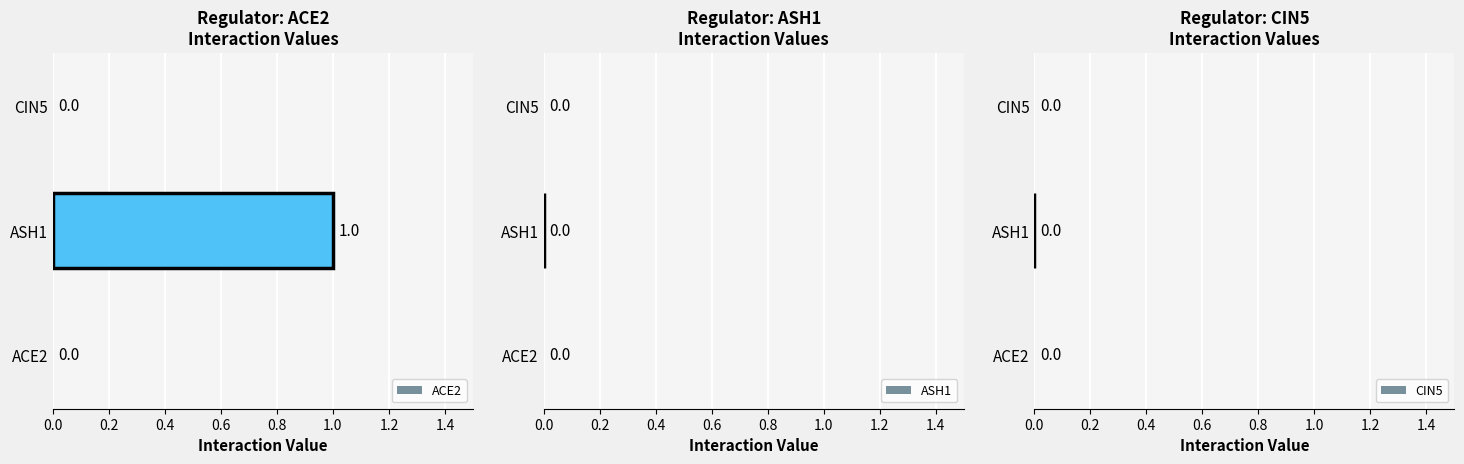

How many values are between 0 and 1?

3